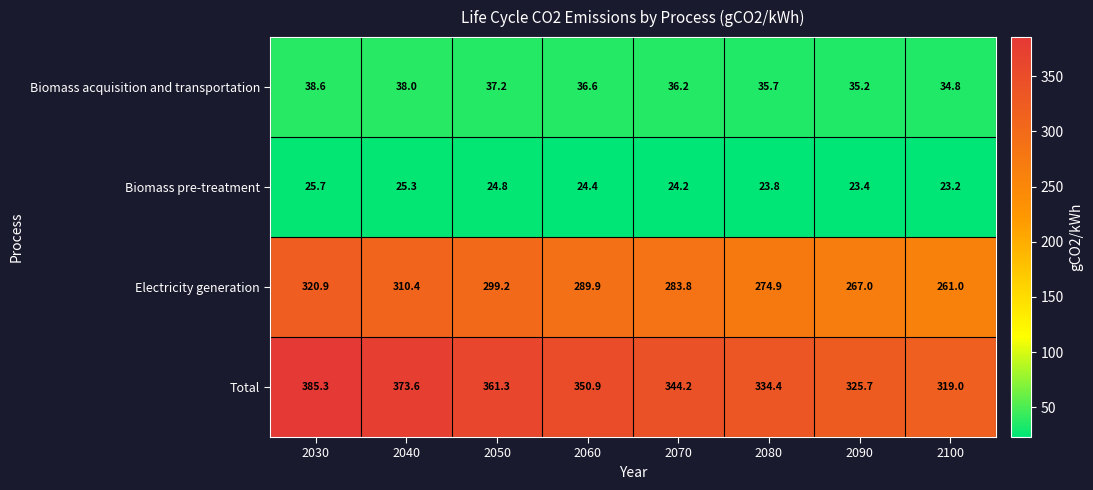

The value of Total at 2040 is 373.6. True or false?

True